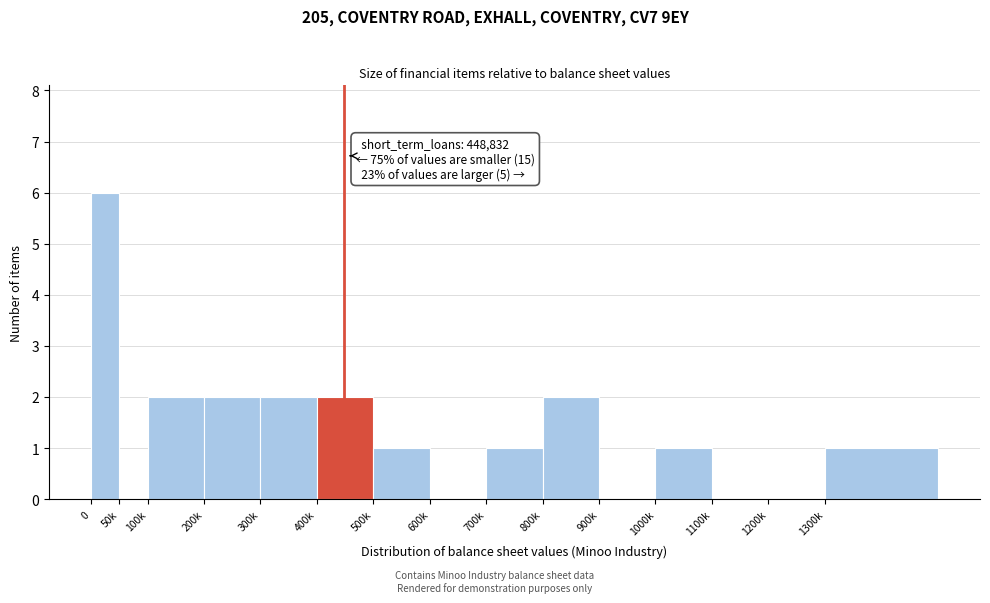

Reading left to right, list all the values displayed in this chart.

0=6	50k=0	100k=2	200k=2	300k=2	400k=2	500k=1	600k=0	700k=1	800k=2	900k=0	1000k=1	1100k=0	1200k=0	1300k=1